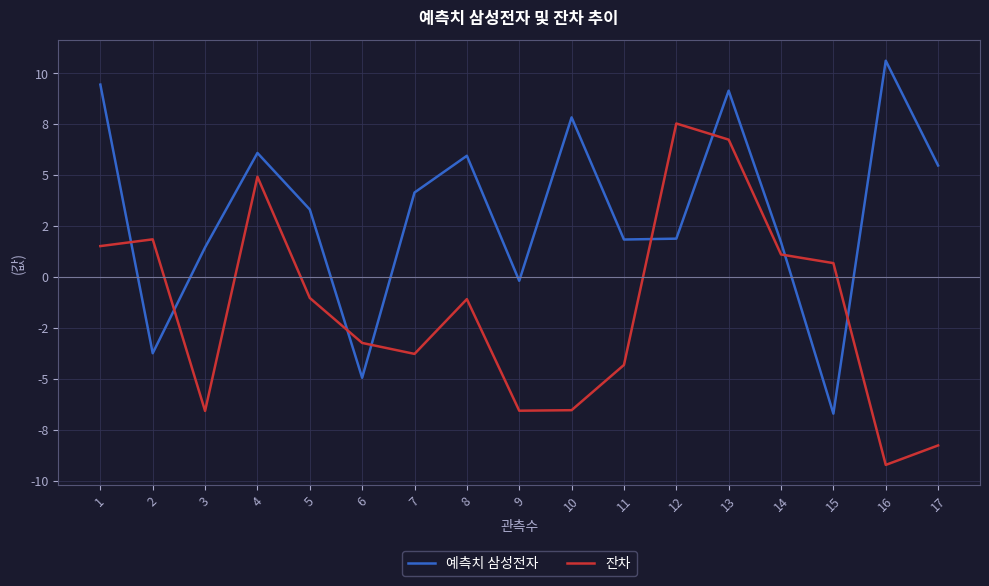

What is the maximum value shown in the chart?

10.6